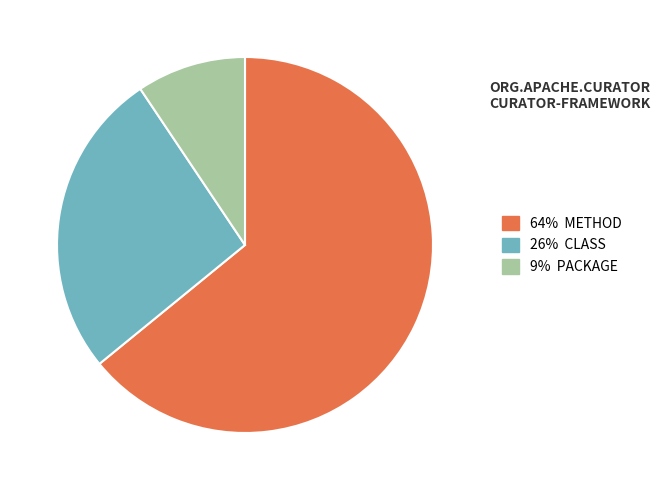

Is the sum of 9% PACKAGE and 64% METHOD greater than half?

Yes